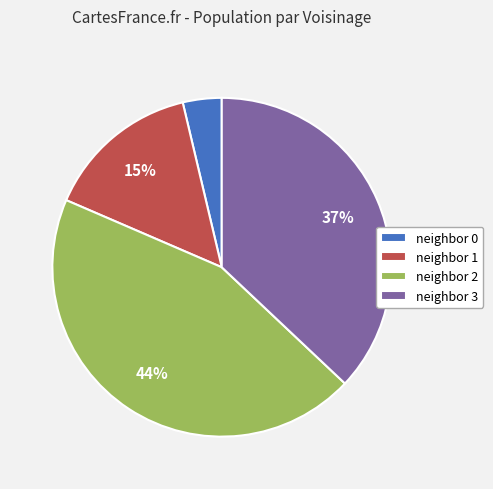

Does neighbor 1 represent more than half of the total?

No